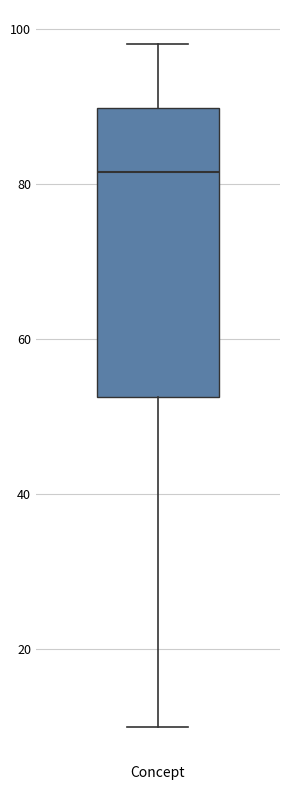

Transcribe this box plot: give where the median line is, the range the box spans, and where the two whiskers end, as read against the y-axis. The values are not printed on the chart, so give them approximately, as read against the axis.

median 82, box 52 to 90, whiskers 10 to 98